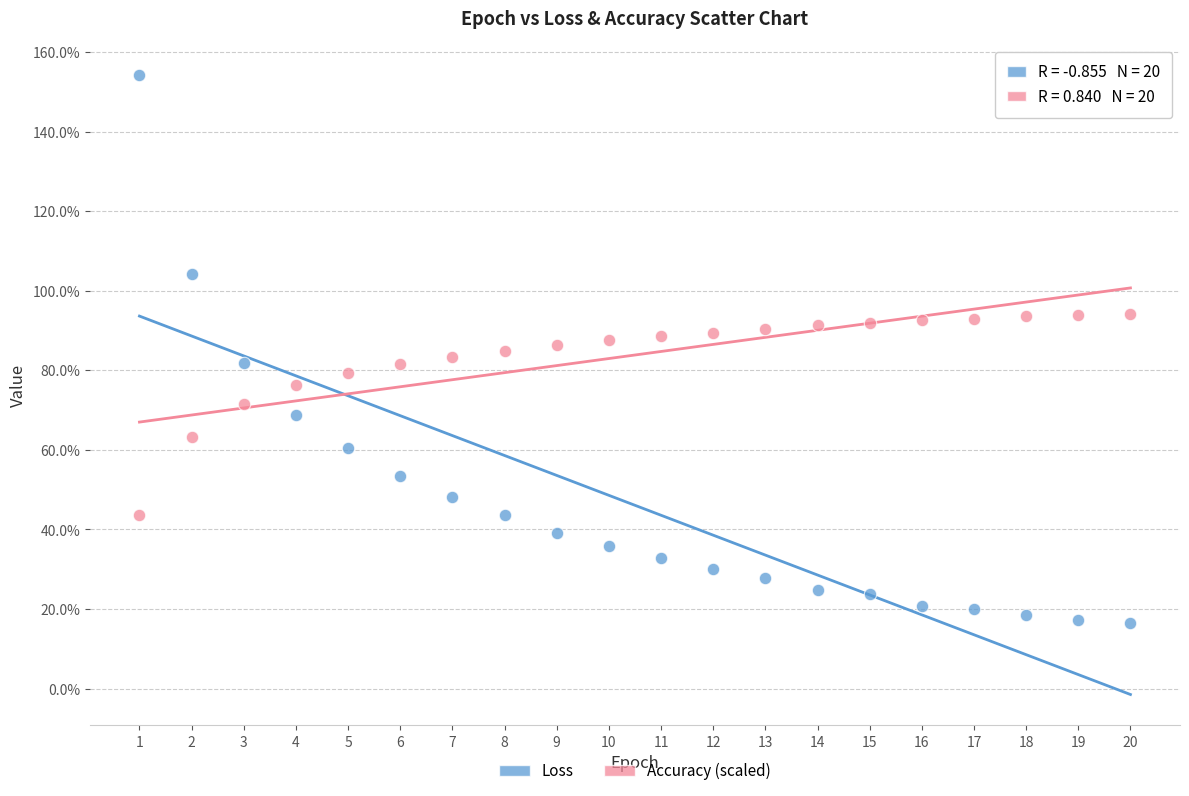

What are all the series names shown in the legend?

Loss, Accuracy (scaled)